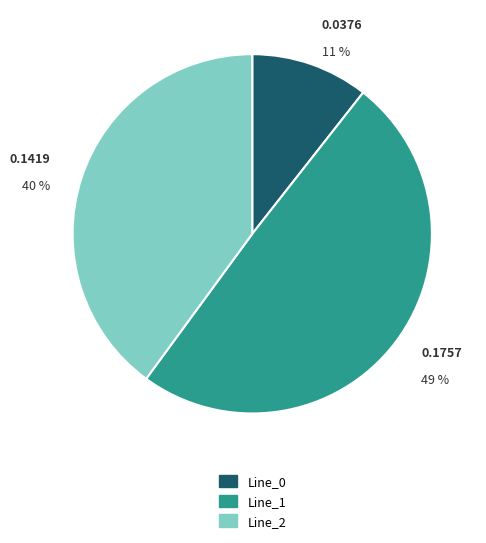

Is Line_0 the majority of the pie?

No